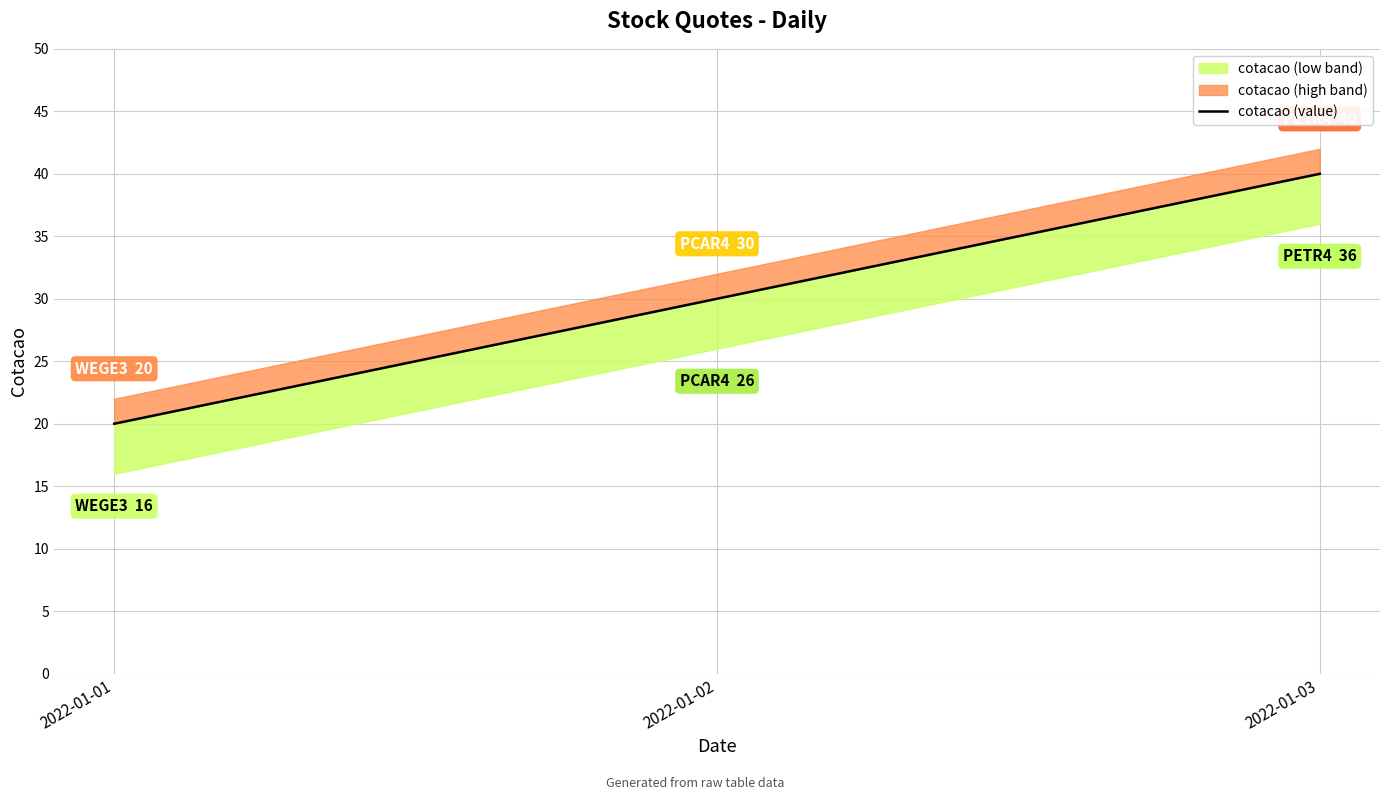

Rank the categories by value from highest to lowest.

2022-01-03, 2022-01-02, 2022-01-01